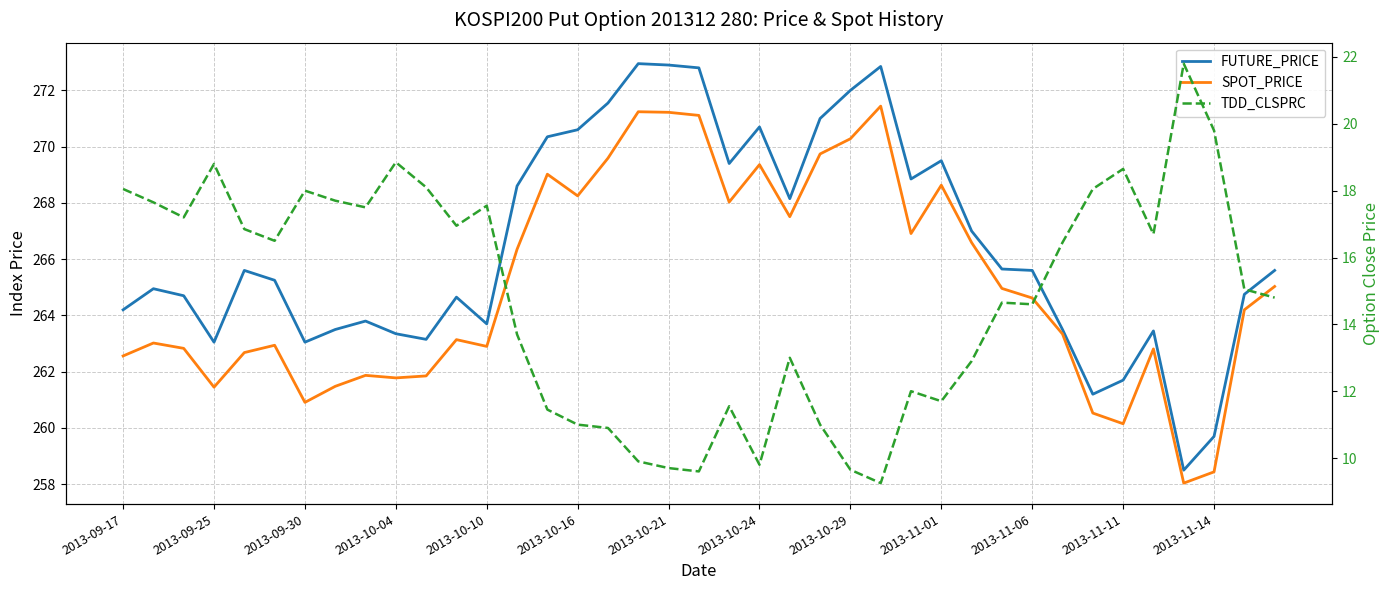

True or false: SPOT_PRICE and FUTURE_PRICE intersect in this chart.

False